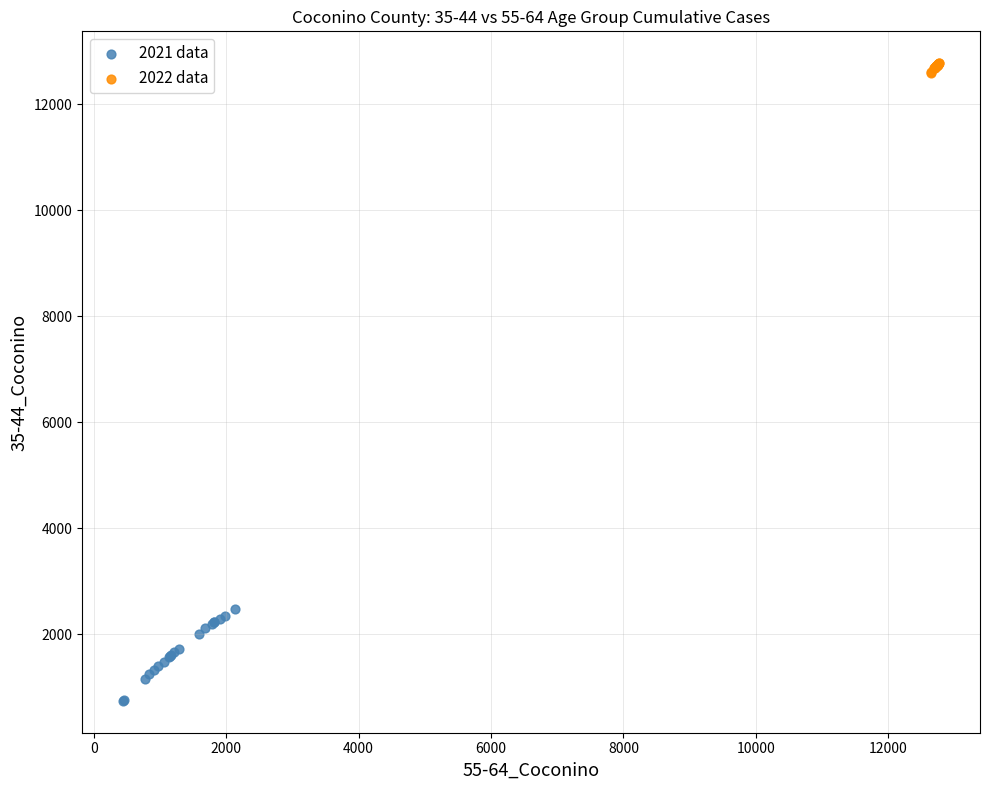

What are all the series names shown in the legend?

2021 data, 2022 data